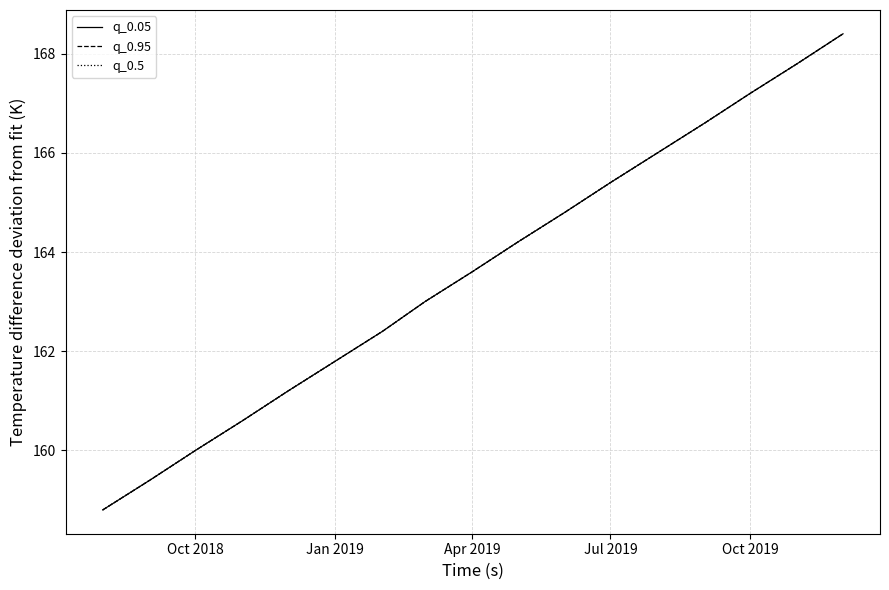

What is the maximum value for q_0.95?

168.4